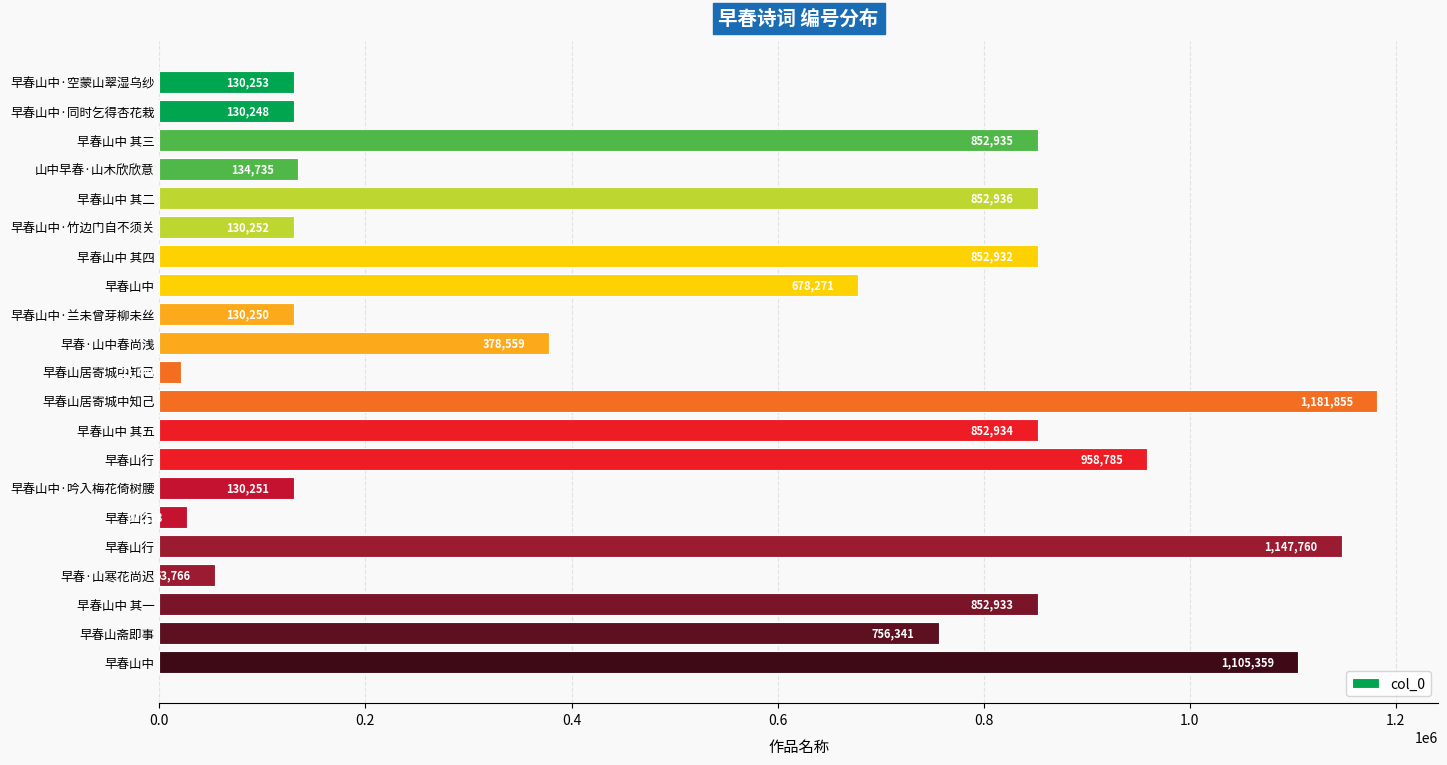

How many series are shown in this chart?

1